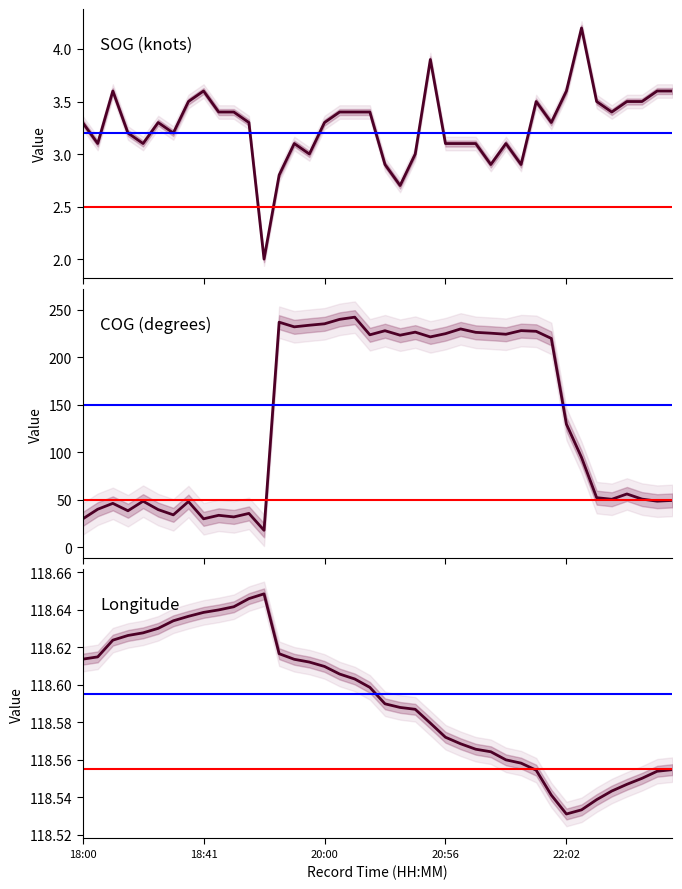

What is the sum of the COG values at 18:03 and 18:21?

78.2